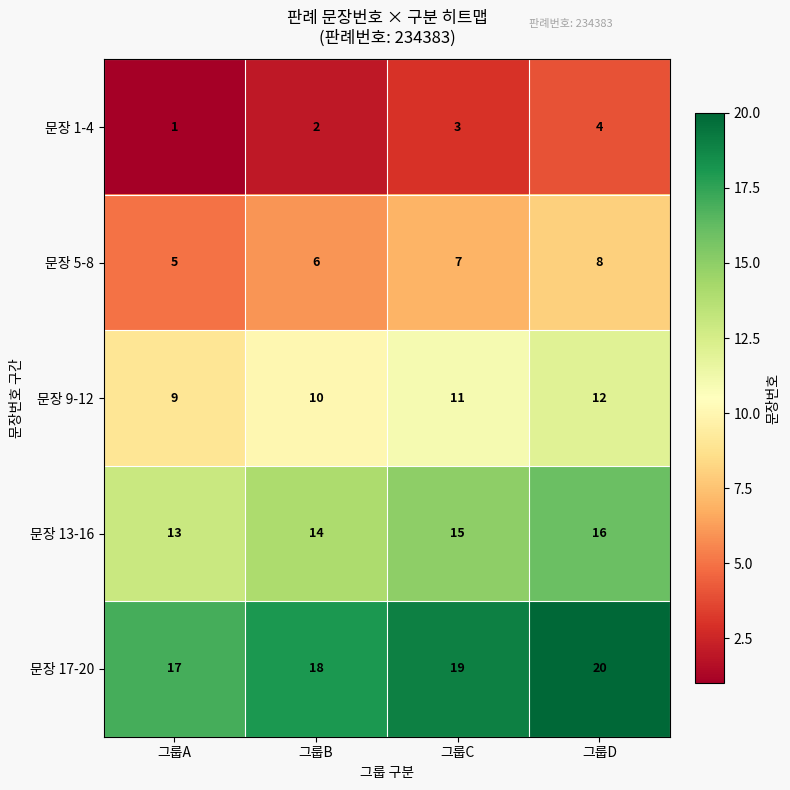

Reading left to right, list all the values displayed in this chart.

문장 1-4: 1	2	3	4
문장 5-8: 5	6	7	8
문장 9-12: 9	10	11	12
문장 13-16: 13	14	15	16
문장 17-20: 17	18	19	20